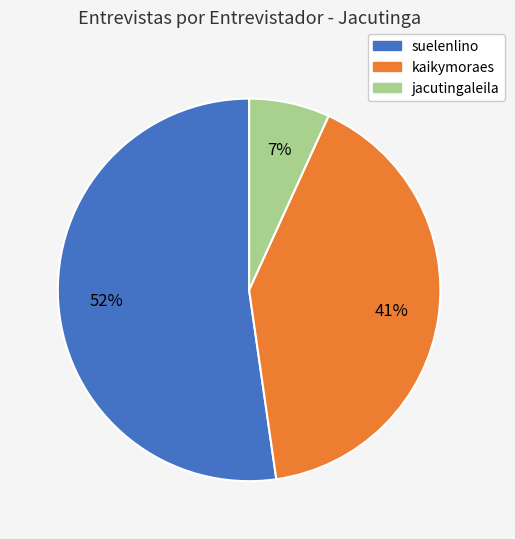

Is it true that kaikymoraes is 55% of the pie?

False